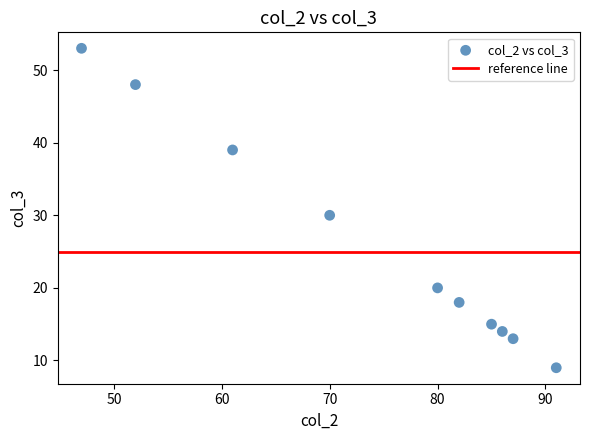

What Y value in the scatter plot is closest to 31?

30